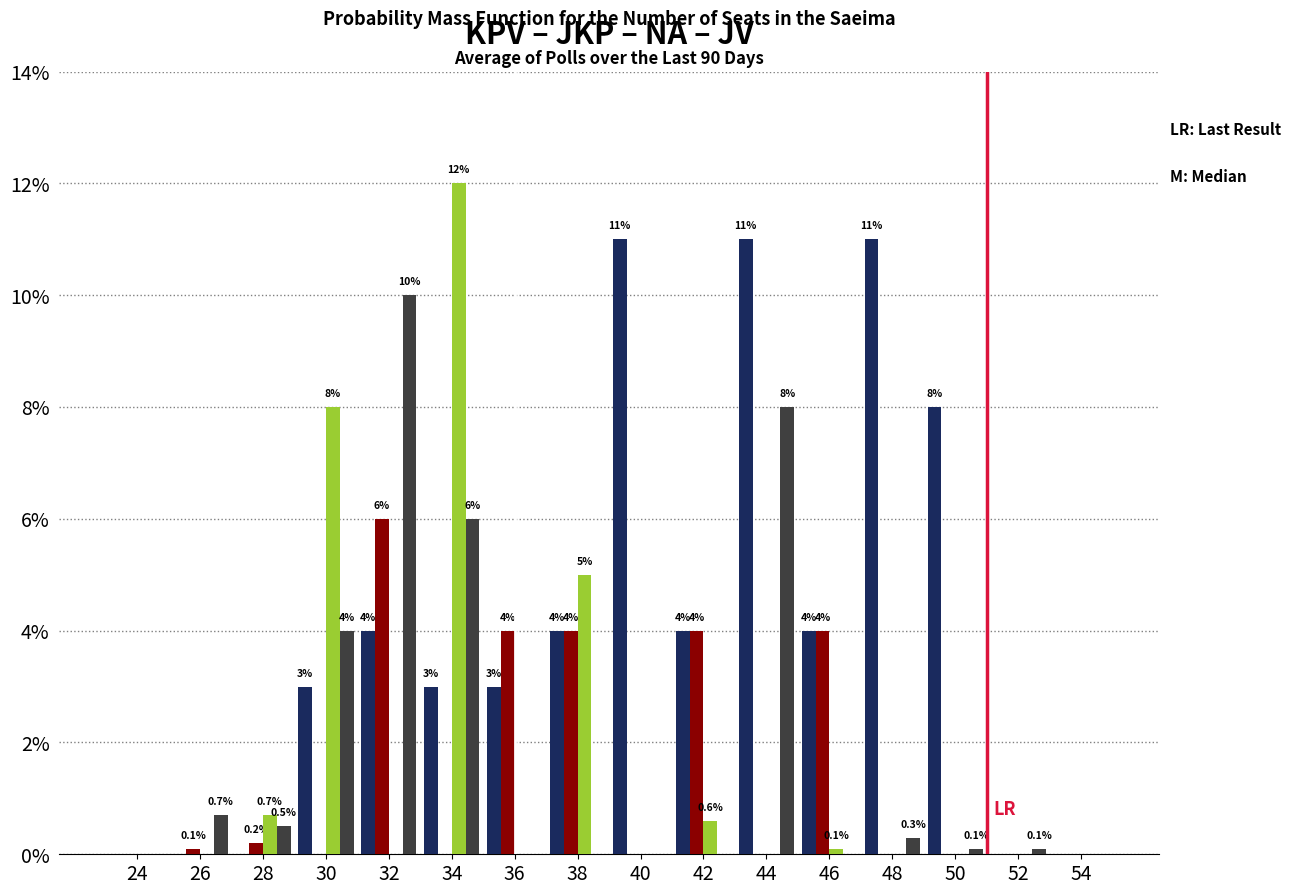

Which category has the highest value across all series?

34